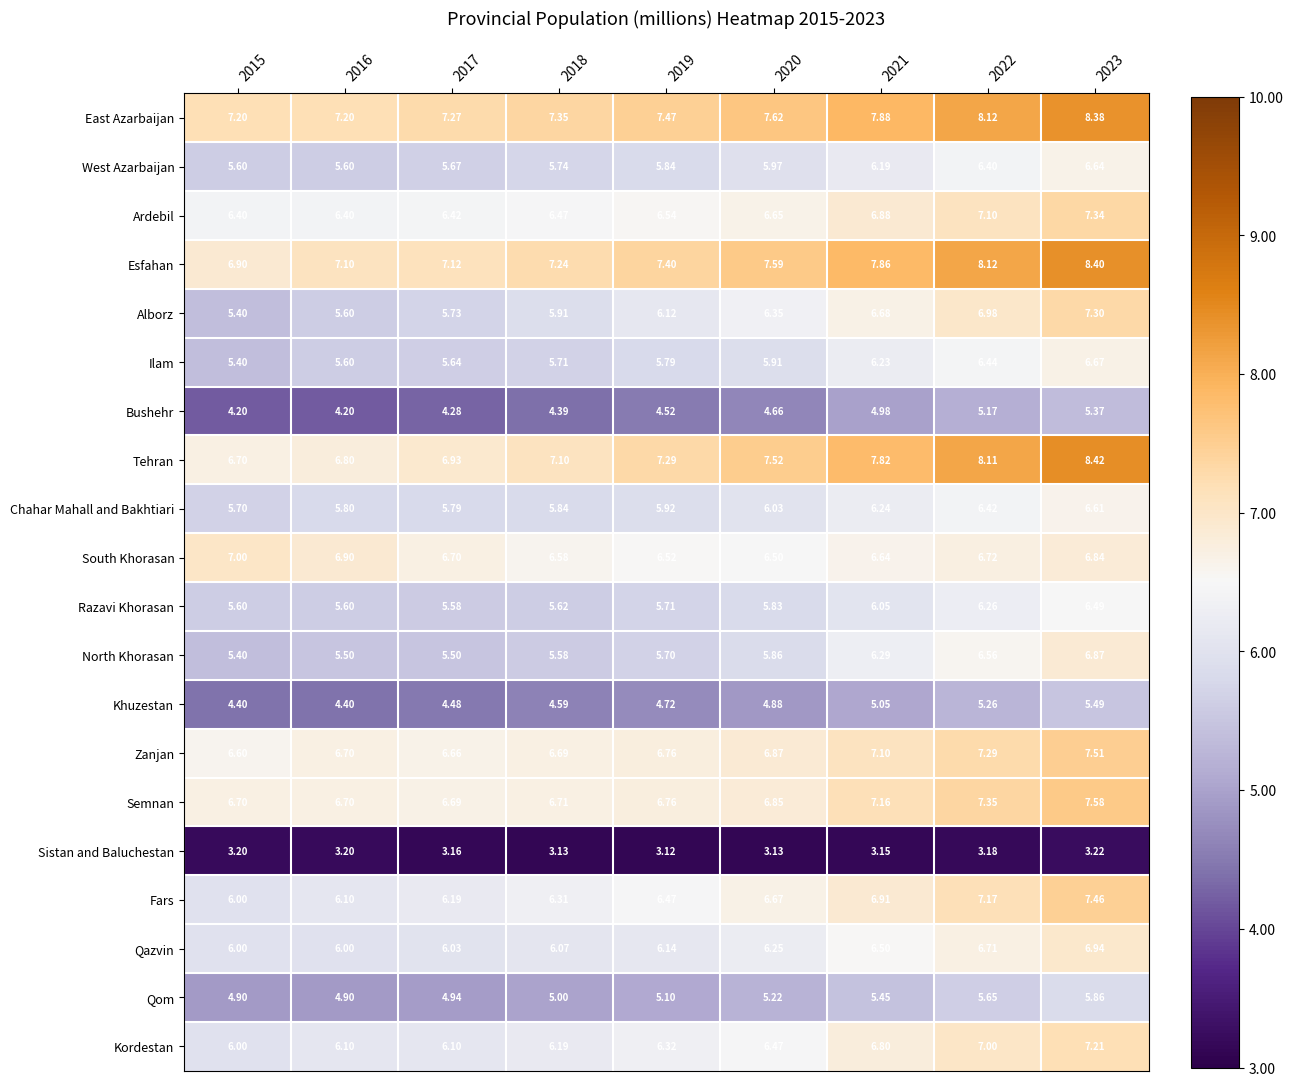

What is the spread (max minus min) of values at 2017?

4.1